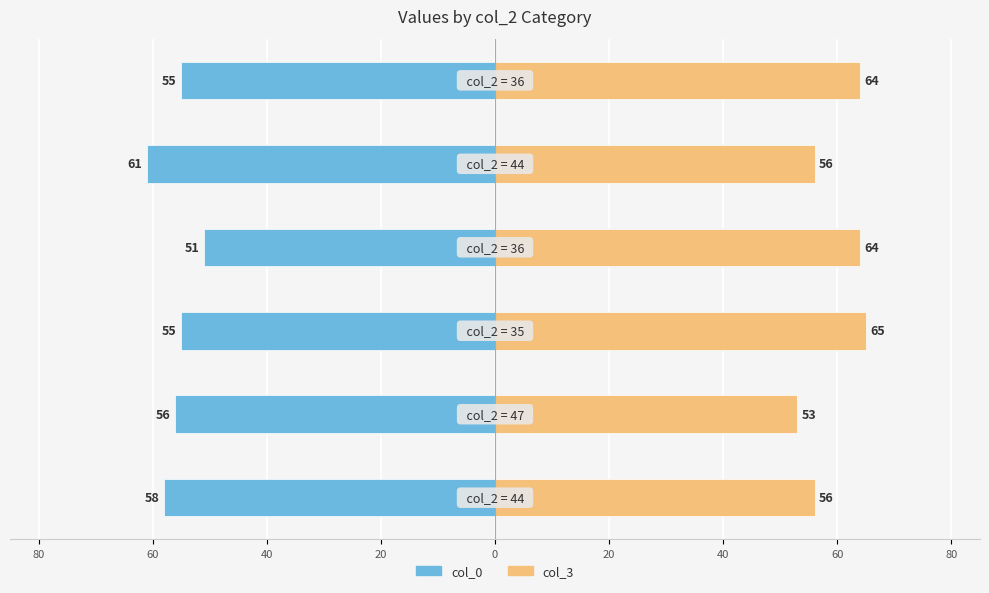

Is the value of col_3 at 40 greater than the value of col_0 at 0?

Yes